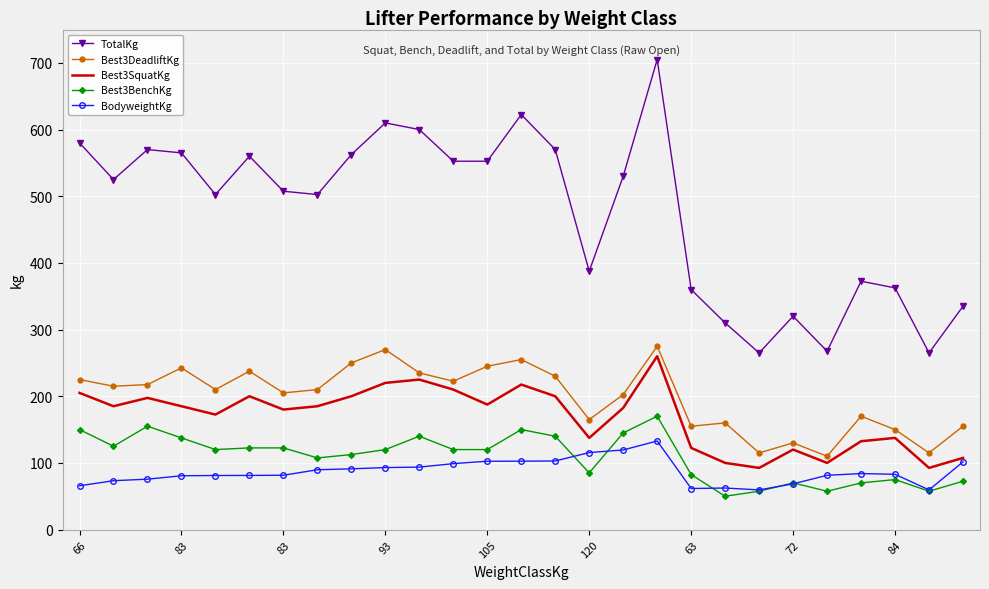

True or false: BodyweightKg and Best3DeadliftKg intersect in this chart.

False